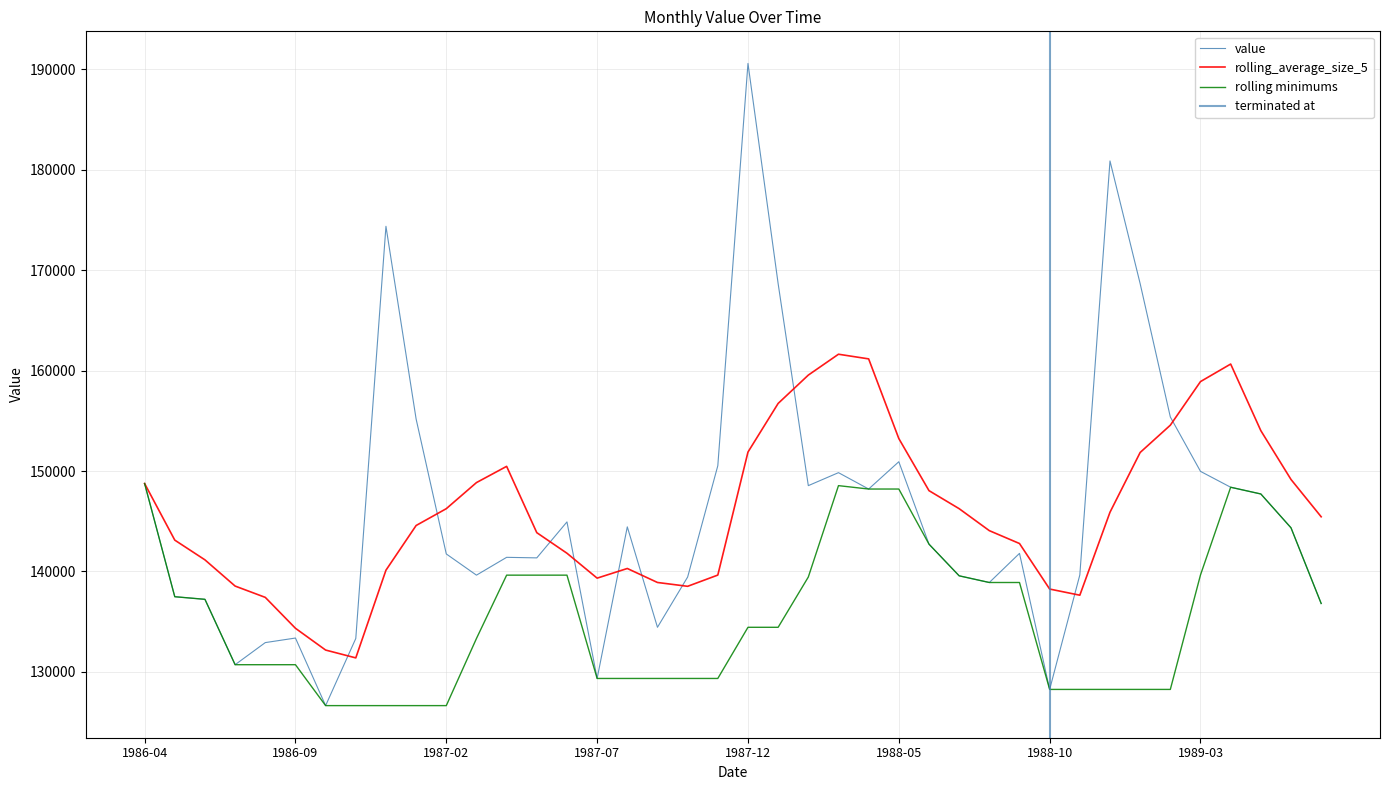

Rank the categories by value from highest to lowest.

1987-12, 1988-12, 1986-12, 1988-01, 1989-01, 1989-02, 1987-01, 1988-05, 1987-11, 1989-03, 1988-03, 1986-04, 1988-02, 1989-04, 1988-04, 1989-05, 1987-06, 1987-08, 1989-06, 1988-06, 1988-09, 1987-02, 1987-04, 1987-05, 1988-11, 1987-03, 1988-07, 1987-10, 1988-08, 1986-05, 1986-06, 1989-07, 1987-09, 1986-09, 1986-11, 1986-08, 1986-07, 1987-07, 1988-10, 1986-10